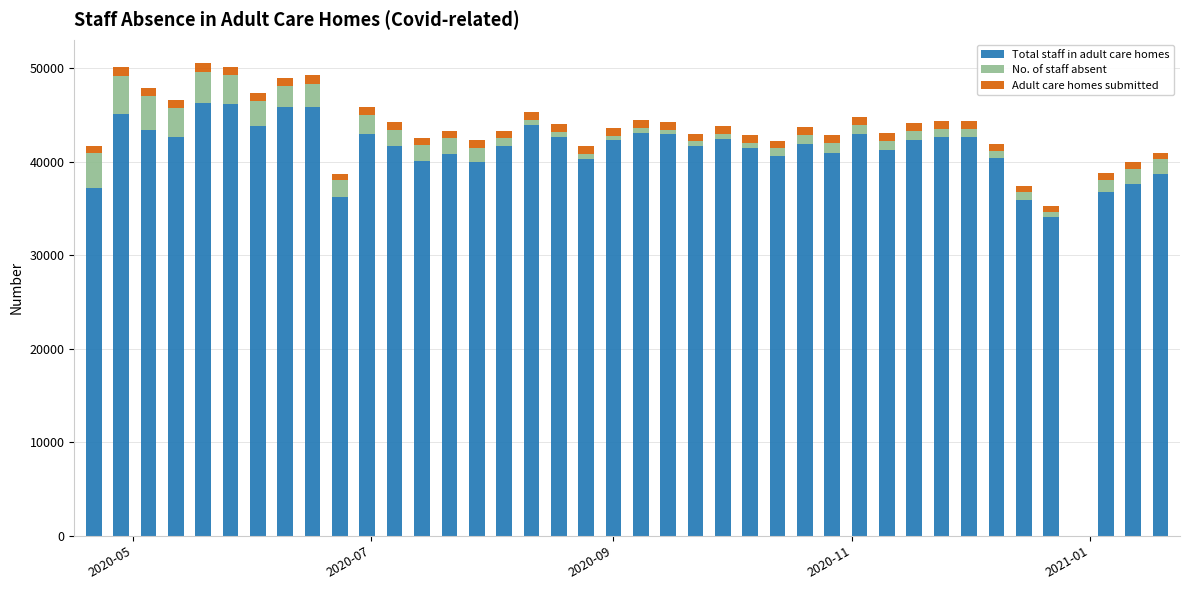

Count the number of categories in the chart.

39